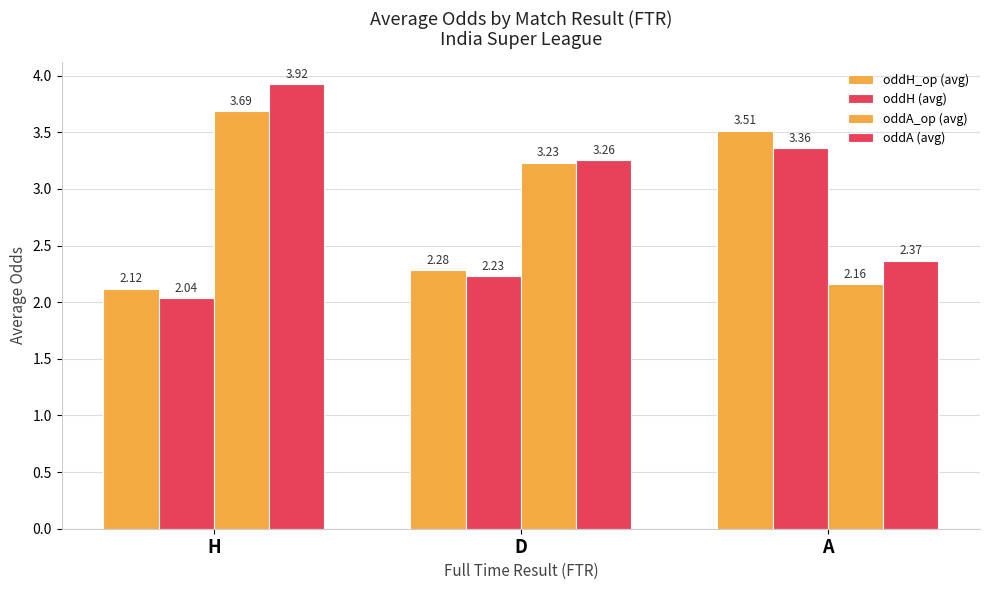

Is it true that oddH (avg) equals 1.4 at H?

False